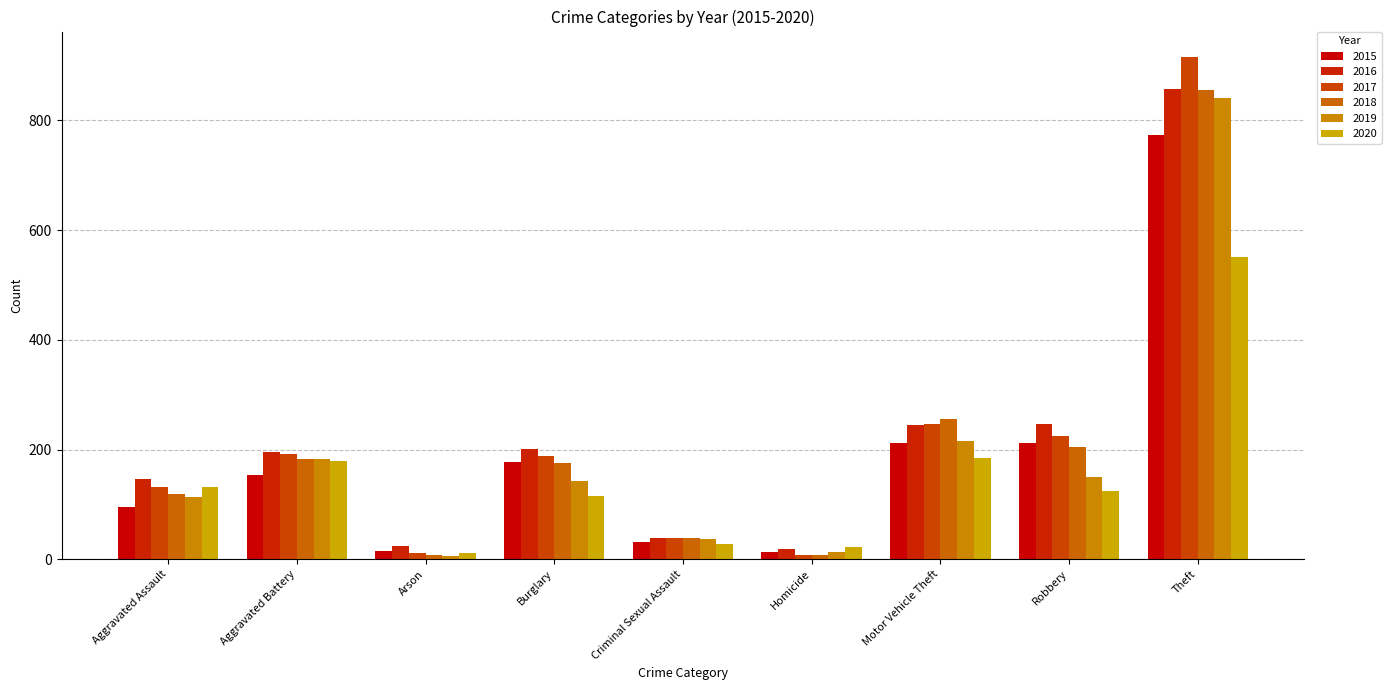

Does the chart contain stacked bars?

No